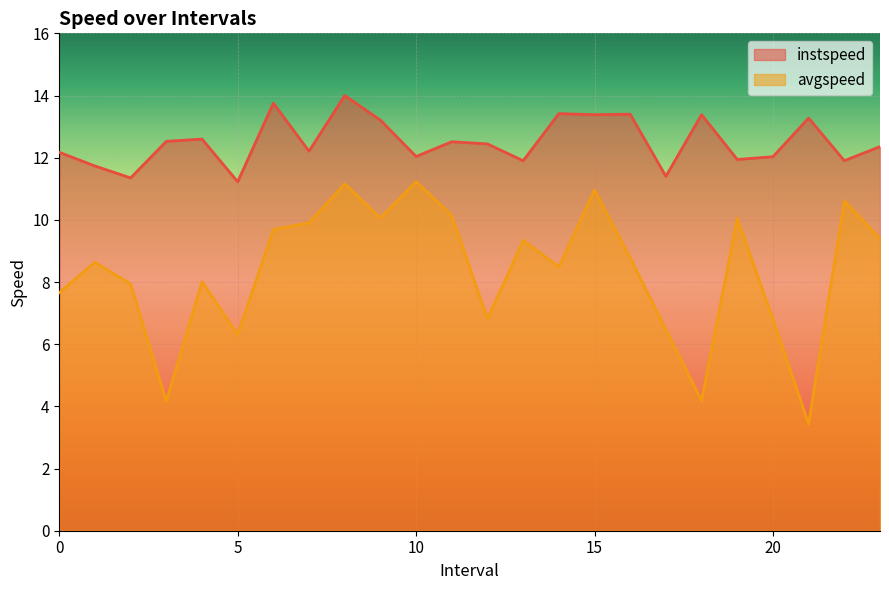

What is the sum of the avgspeed values at 5.0 and 7.0?

16.2